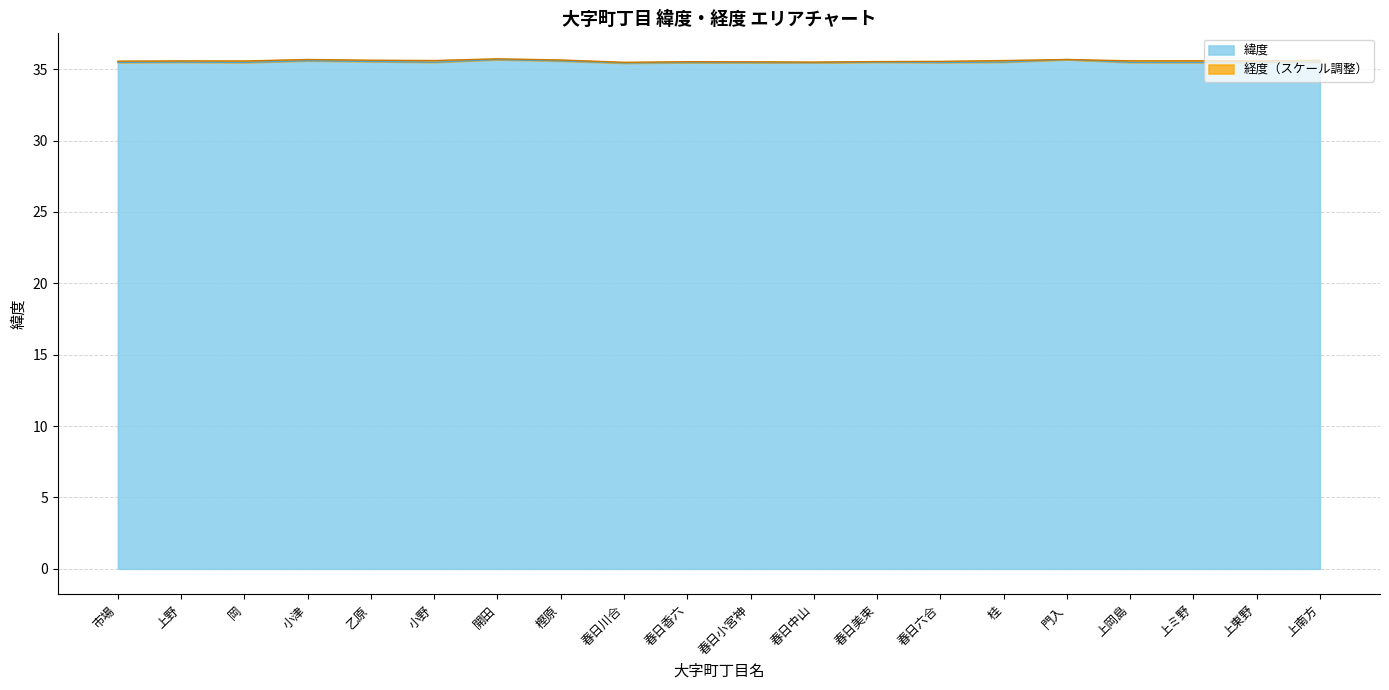

The value of 緯度 at 春日川合 is 35.4. True or false?

True